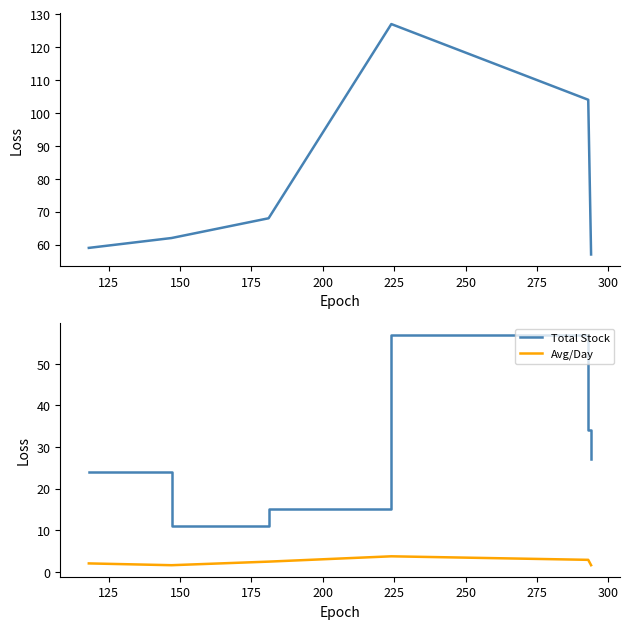

True or false: Avg/Day and Total Stock cross at least once.

False